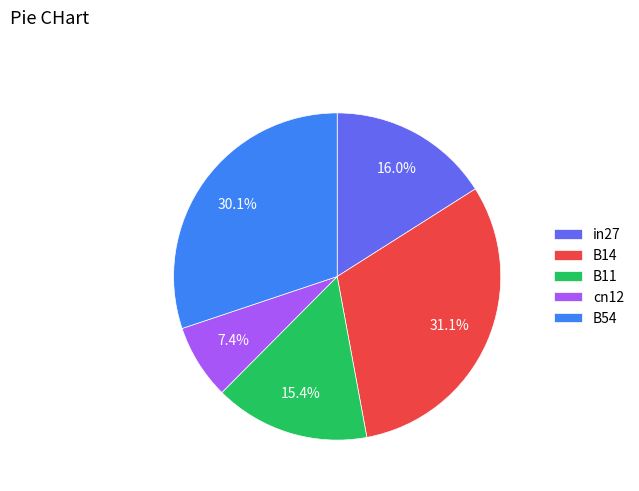

Combined, do B14 and cn12 account for over 50%?

No